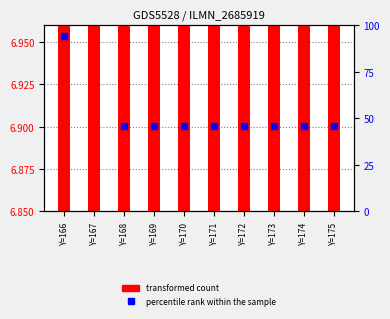

Is the value of transformed count at Y=171 greater than the value of percentile rank within the sample at Y=166?

No